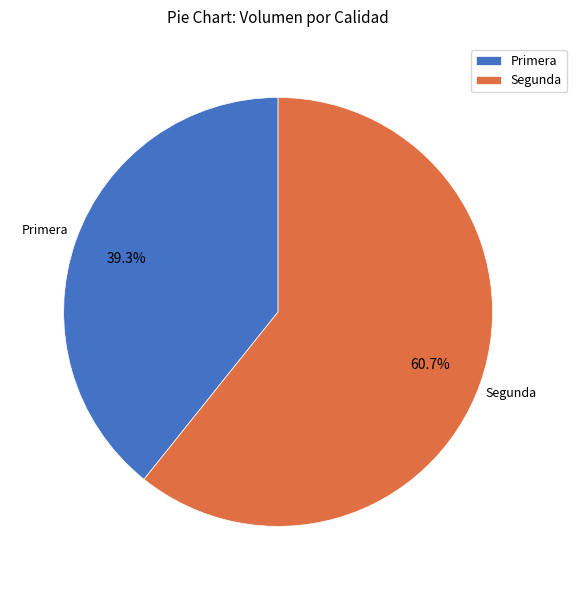

Does Segunda account for over 50% of the chart?

Yes